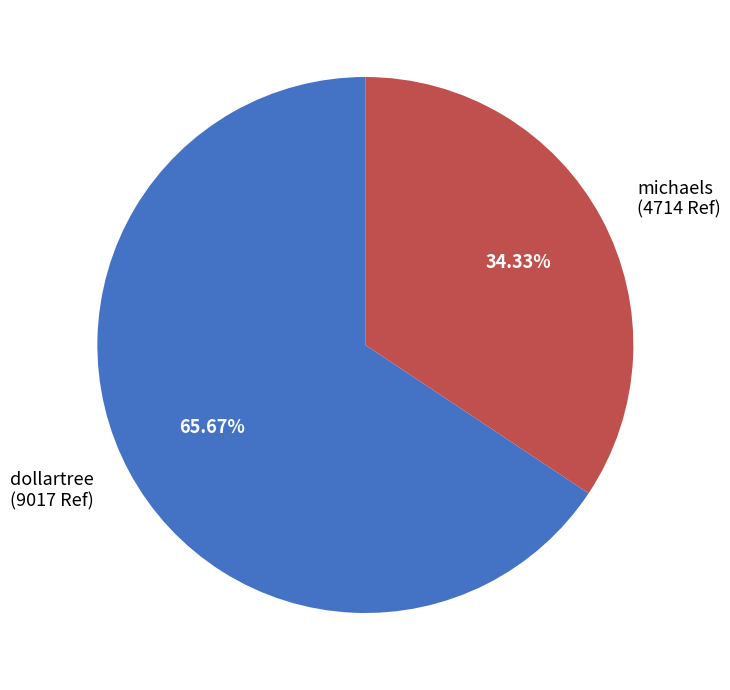

The michaels slice represents 34% of the pie. True or false?

True